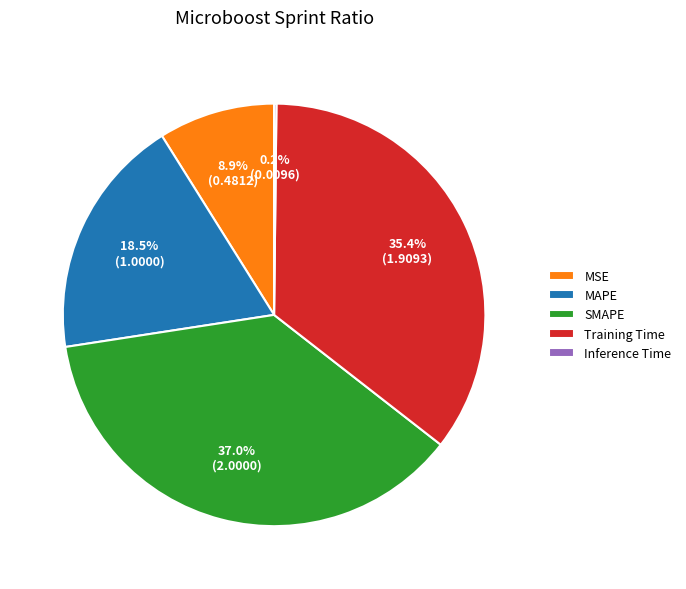

True or false: Training Time accounts for 35% of the total.

True